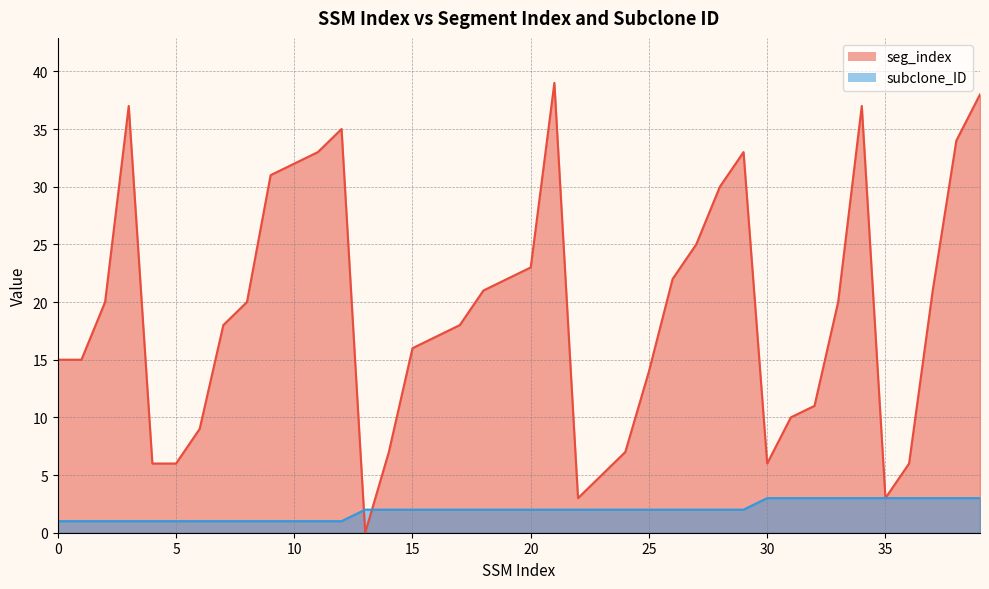

Reading right to left, transcribe all the data shown in this chart.

seg_index: 39=38	38=34	37=21	36=6	35=3	34=37	33=20	32=11	31=10	30=6	29=33	28=30	27=25	26=22	25=14	24=7	23=5	22=3	21=39	20=23	19=22	18=21	17=18	16=17	15=16	14=7	13=0	12=35	11=33	10=32	9=31	8=20	7=18	6=9	5=6	4=6	3=37	2=20	1=15	0=15
subclone_ID: 39=3	38=3	37=3	36=3	35=3	34=3	33=3	32=3	31=3	30=3	29=2	28=2	27=2	26=2	25=2	24=2	23=2	22=2	21=2	20=2	19=2	18=2	17=2	16=2	15=2	14=2	13=2	12=1	11=1	10=1	9=1	8=1	7=1	6=1	5=1	4=1	3=1	2=1	1=1	0=1